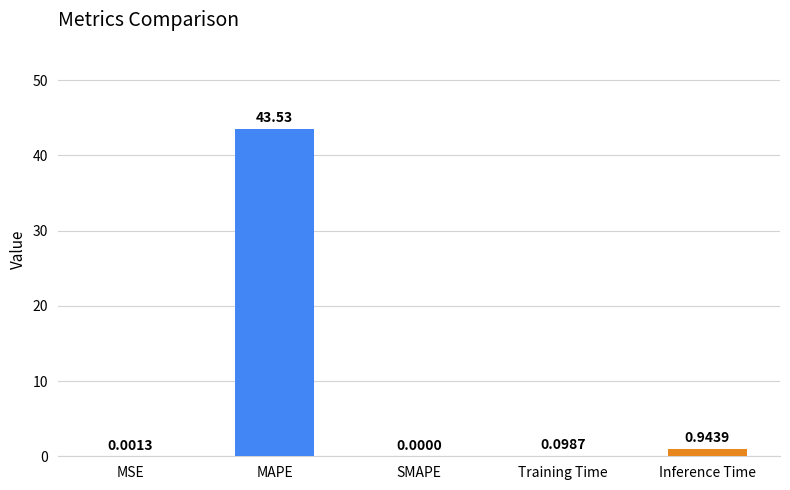

What is the change in value from MSE to Inference Time?

+0.9